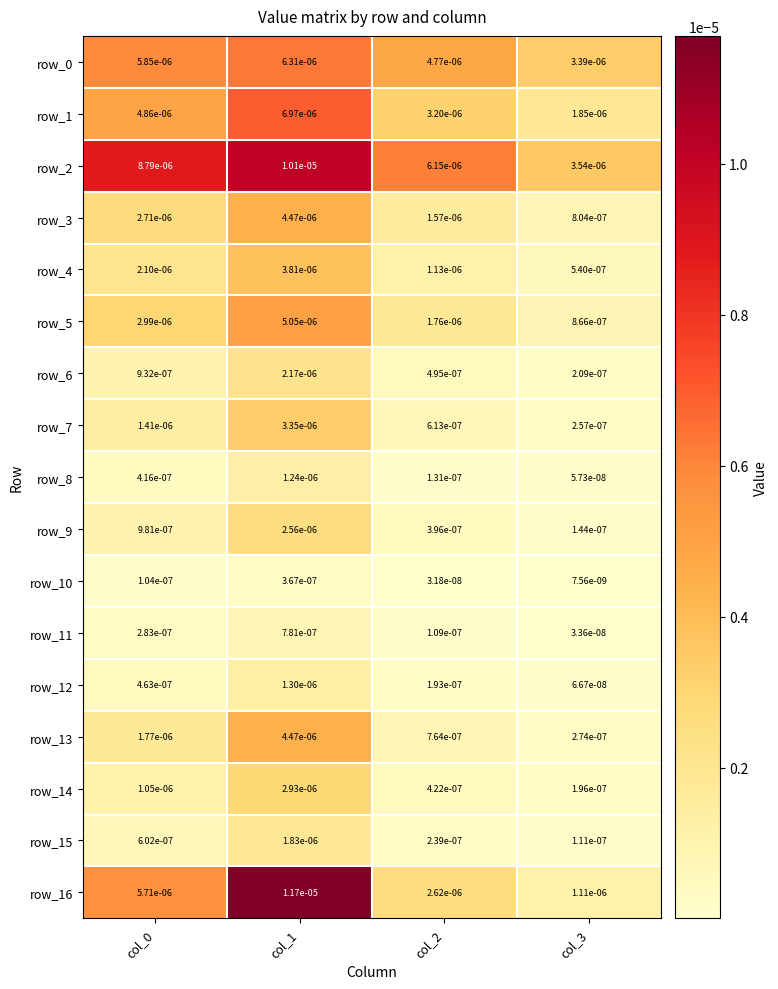

Is the value of row_8 at col_3 greater than the value of row_0 at col_2?

No